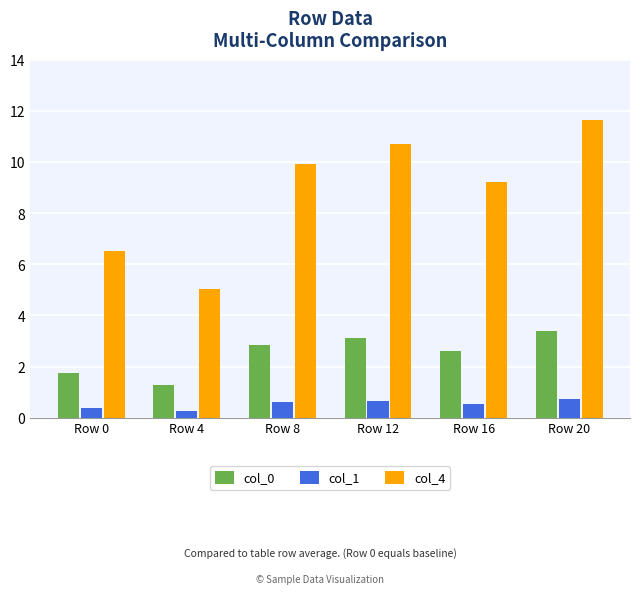

What is the difference between the second highest and second lowest values in the col_0 series?

1.4